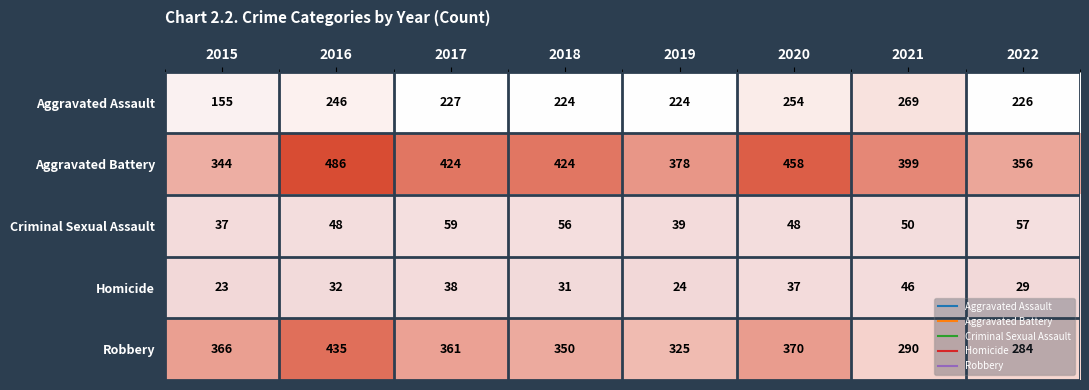

List the series in order of their peak value, highest first.

Aggravated Battery, Robbery, Aggravated Assault, Criminal Sexual Assault, Homicide